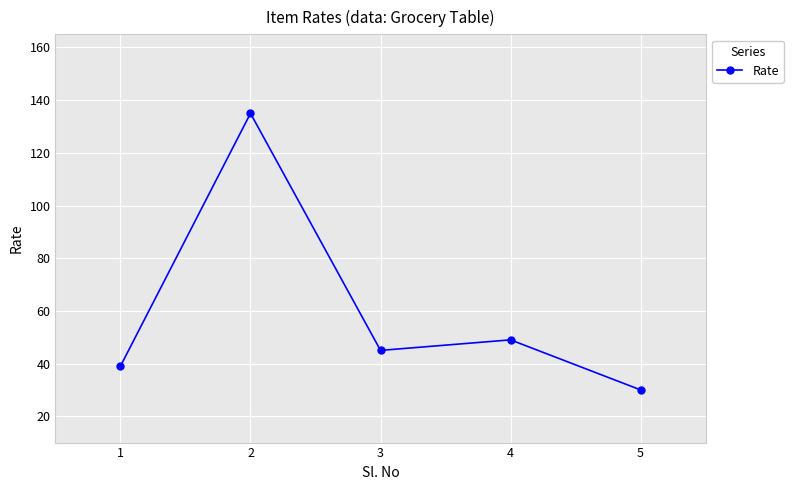

List the labels in order of value, largest first.

2, 4, 3, 1, 5